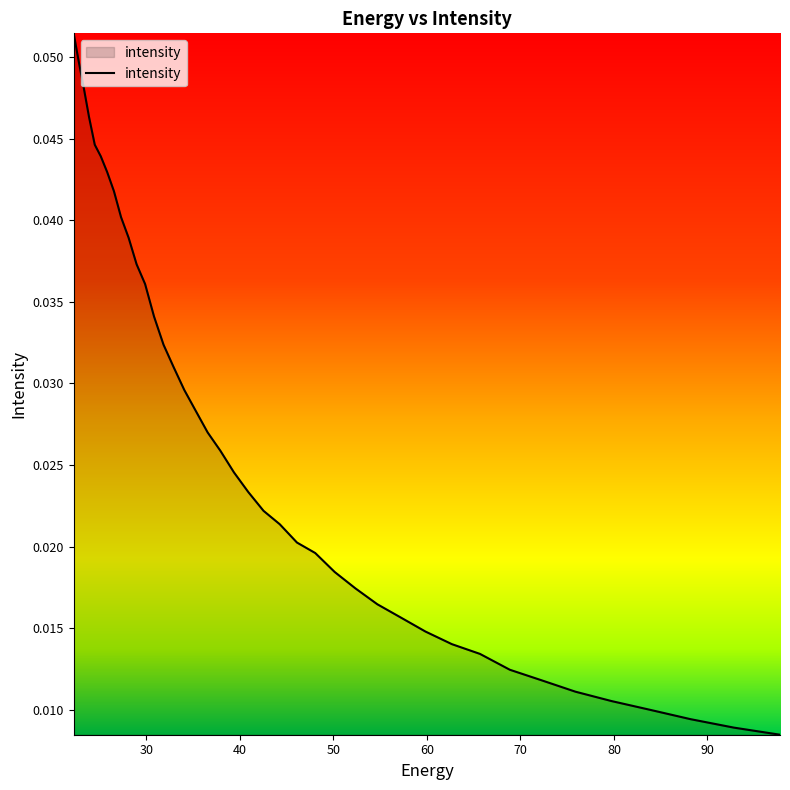

Reading left to right, extract all data points from this chart.

0.1	0.0	0.0	0.0	0.0	0.0	0.0	0.0	0.0	0.0	0.0	0.0	0.0	0.0	0.0	0.0	0.0	0.0	0.0	0.0	0.0	0.0	0.0	0.0	0.0	0.0	0.0	0.0	0.0	0.0	0.0	0.0	0.0	0.0	0.0	0.0	0.0	0.0	0.0	0.0